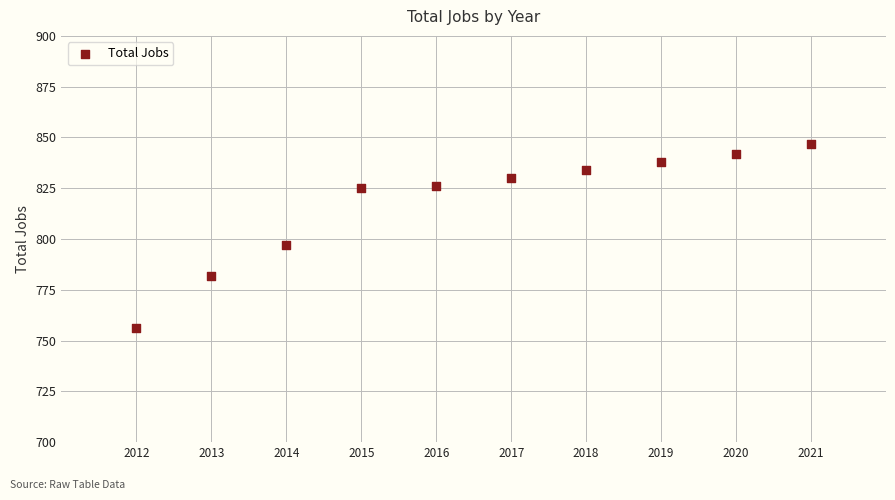

What Y value in the scatter plot is closest to 801?

797